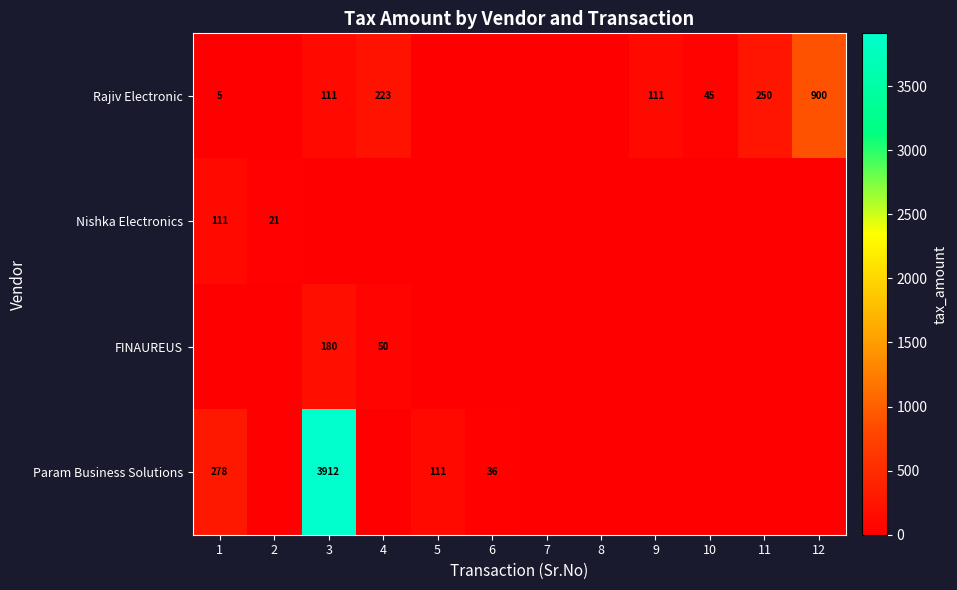

What is the sum of the Rajiv Electronic values at 11 and 12?

1150